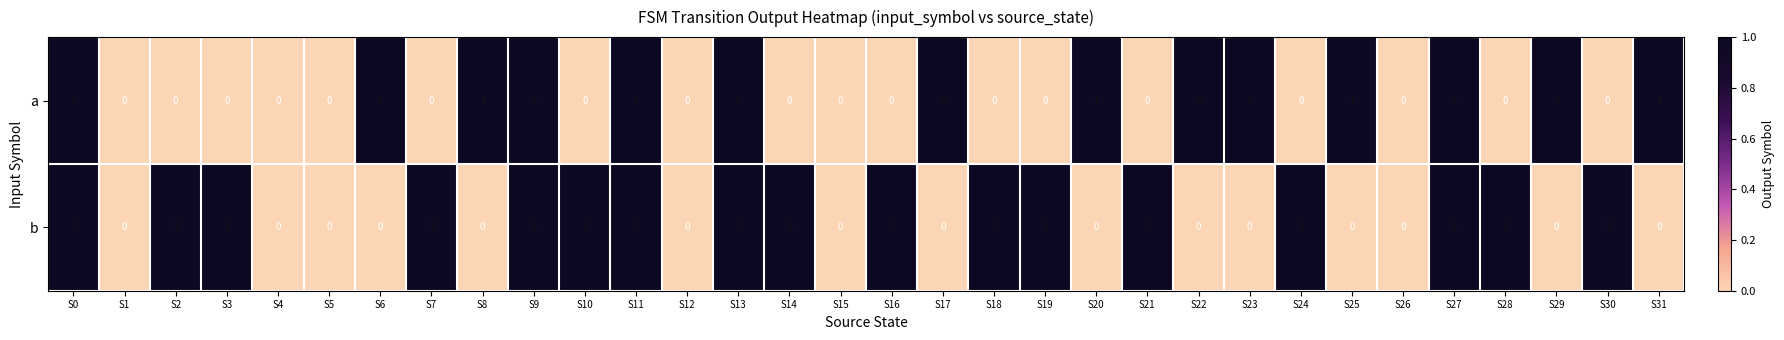

Which series has the largest total across all categories?

b